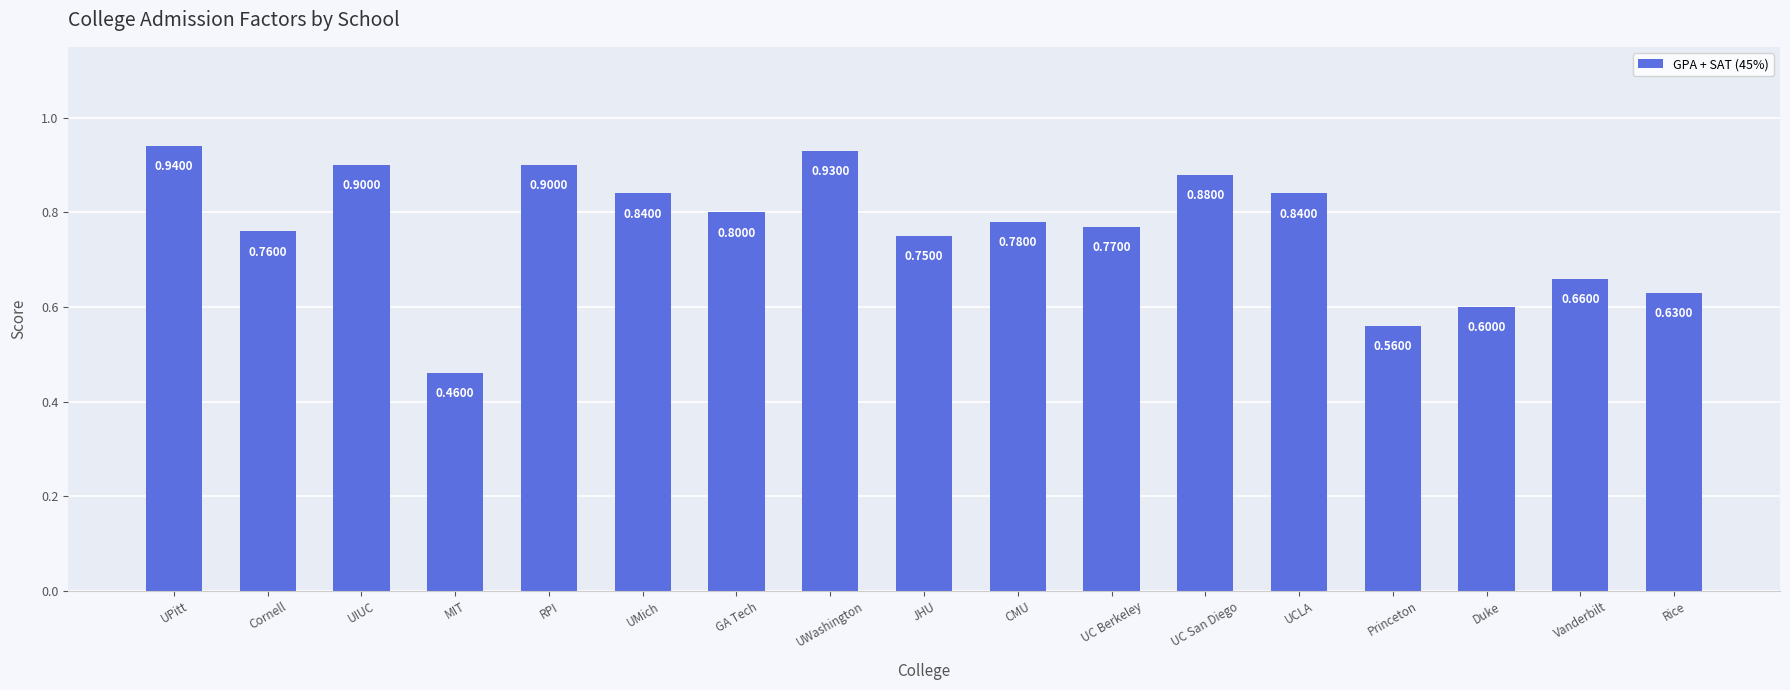

Where is the data nearest to the value 0?

MIT